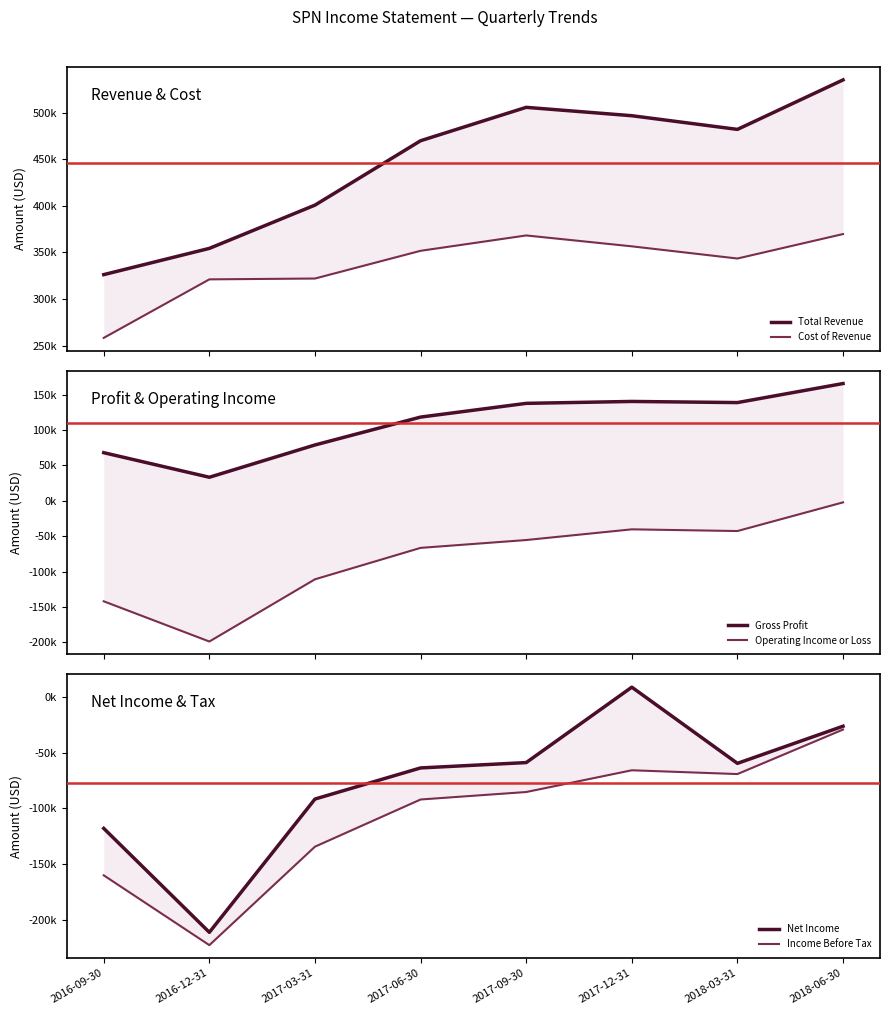

Which series has the largest range (max minus min)?

Net Income